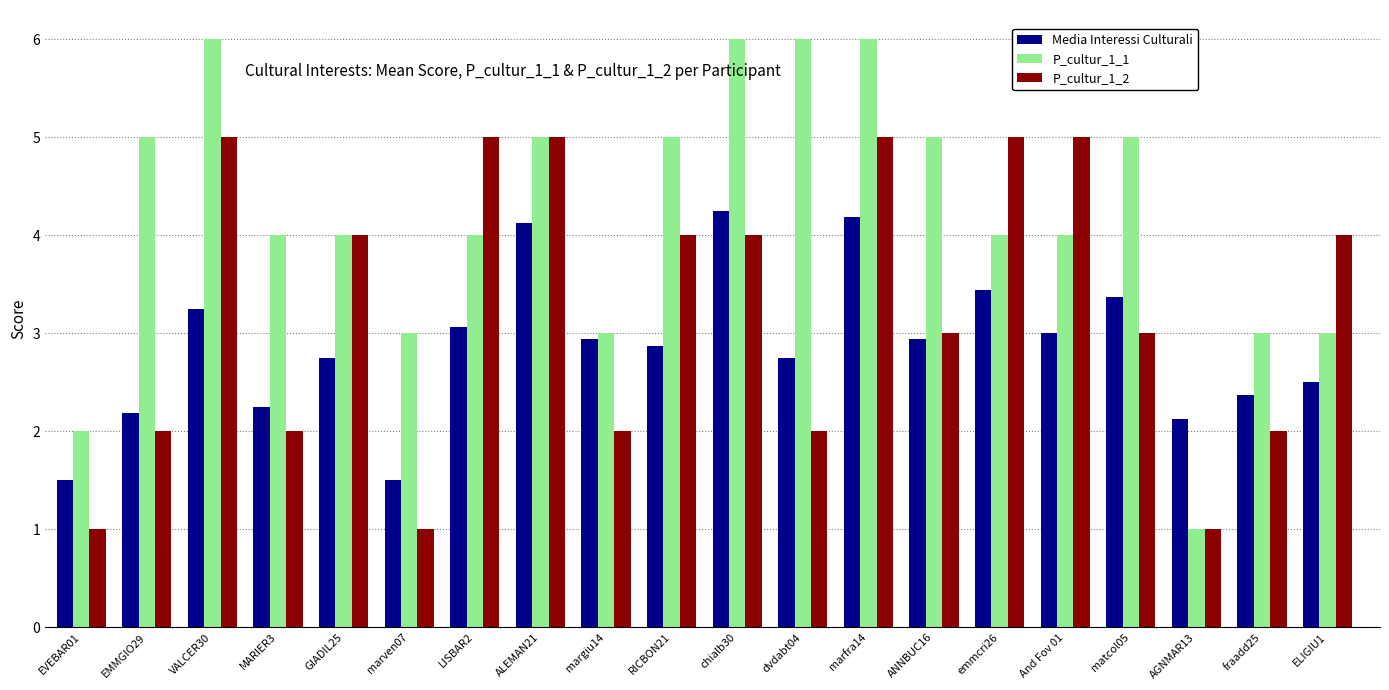

At which category is the sum across all series the highest?

marfra14